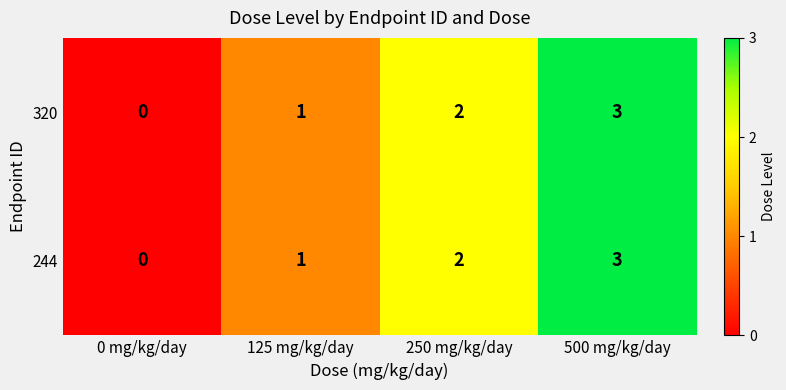

The 320 series shows 2 at 250 mg/kg/day. True or false?

True